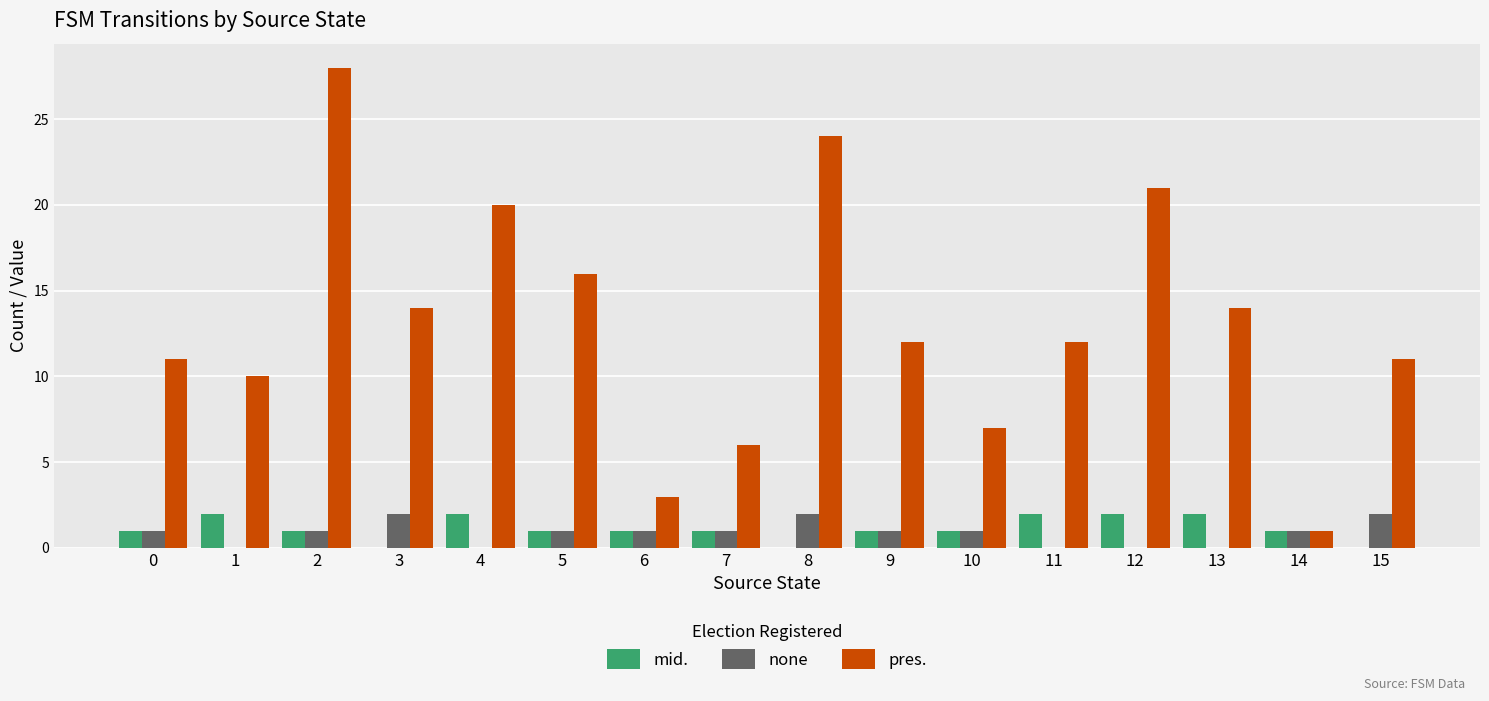

Reading left to right, list all the values displayed in this chart.

mid.: 0=1	1=2	2=1	3=0	4=2	5=1	6=1	7=1	8=0	9=1	10=1	11=2	12=2	13=2	14=1	15=0
none: 0=1	1=0	2=1	3=2	4=0	5=1	6=1	7=1	8=2	9=1	10=1	11=0	12=0	13=0	14=1	15=2
pres.: 0=11	1=10	2=28	3=14	4=20	5=16	6=3	7=6	8=24	9=12	10=7	11=12	12=21	13=14	14=1	15=11